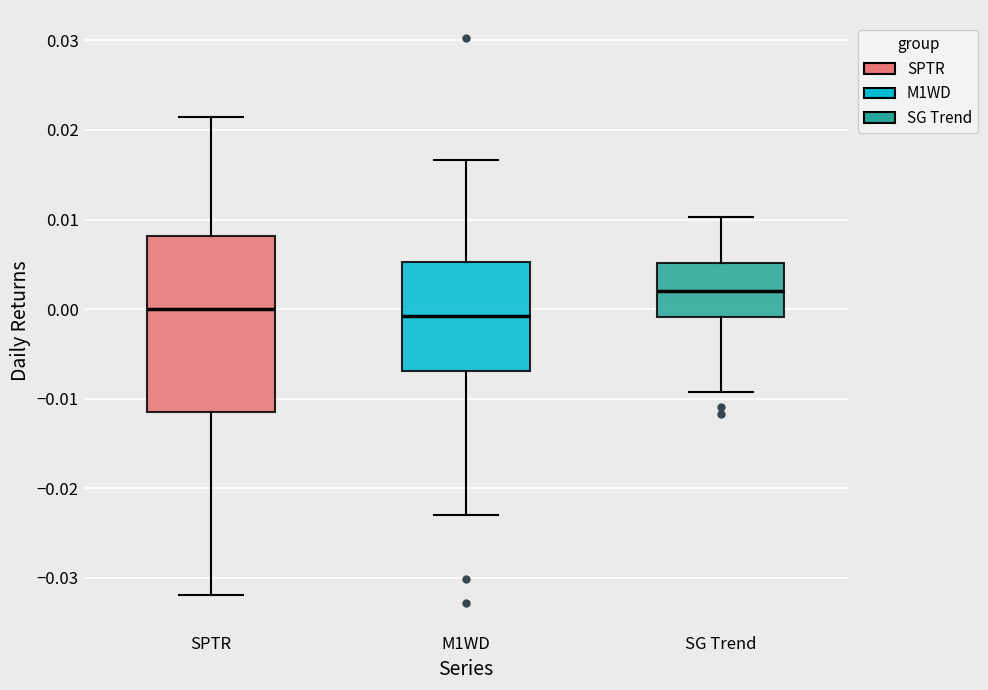

Comparing the boxes themselves (not the whiskers), which one is the tallest?

SPTR